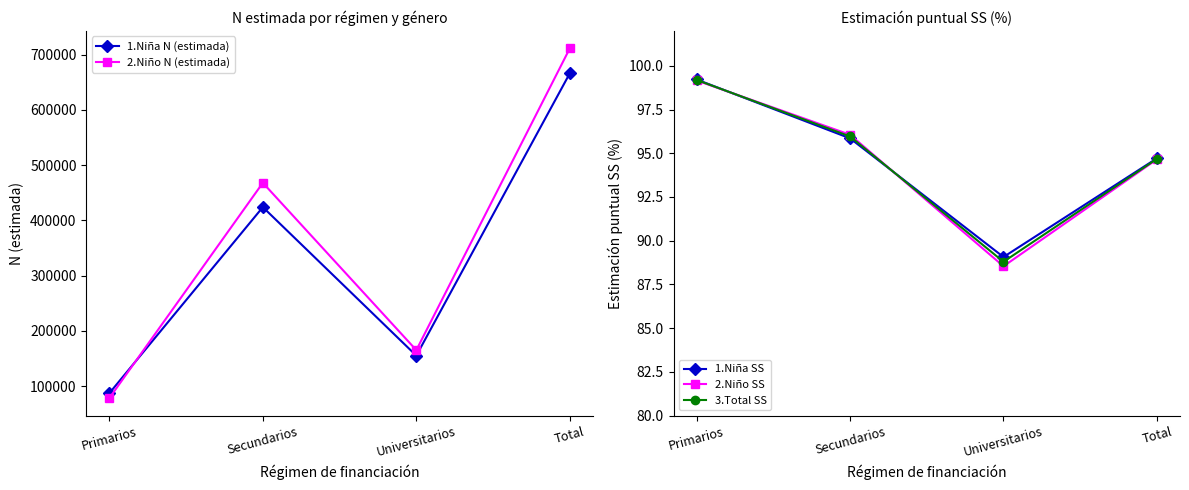

What is the difference between the maximum and minimum values in the 1.Niña N (estimada) series?

578901